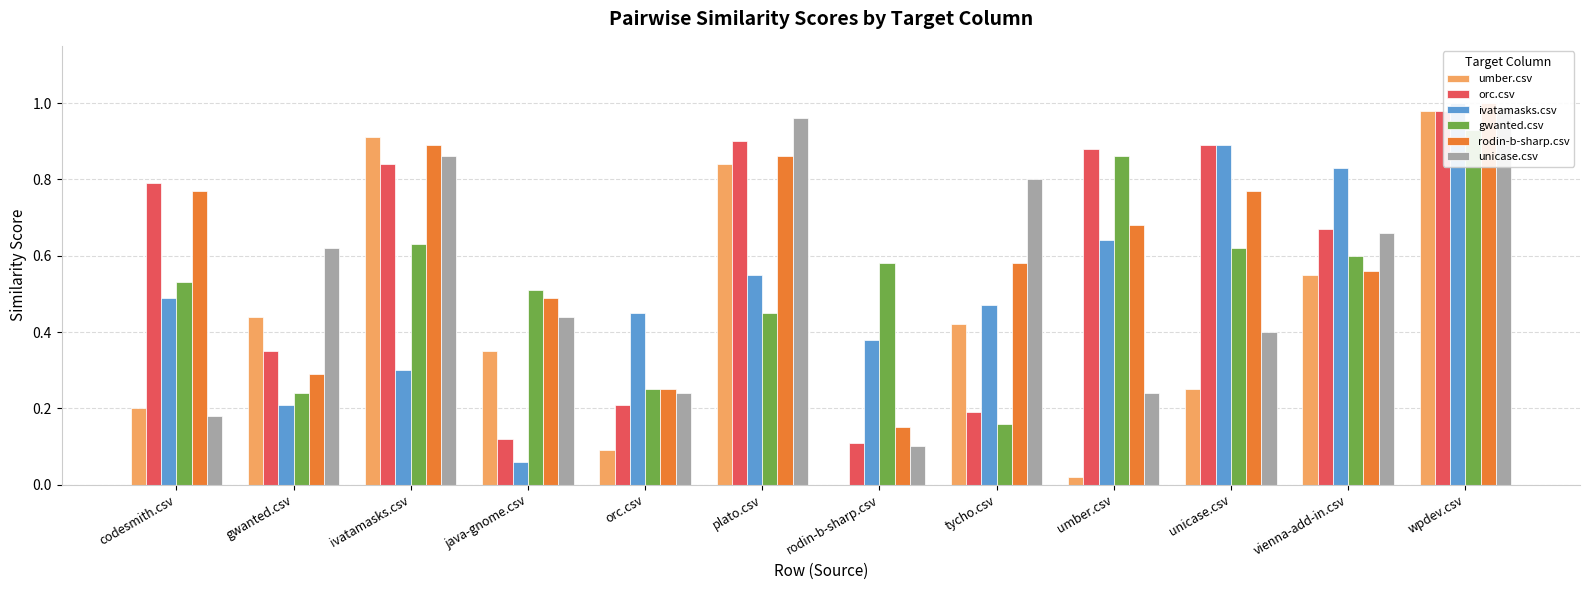

Between gwanted.csv and orc.csv, which is larger?

gwanted.csv